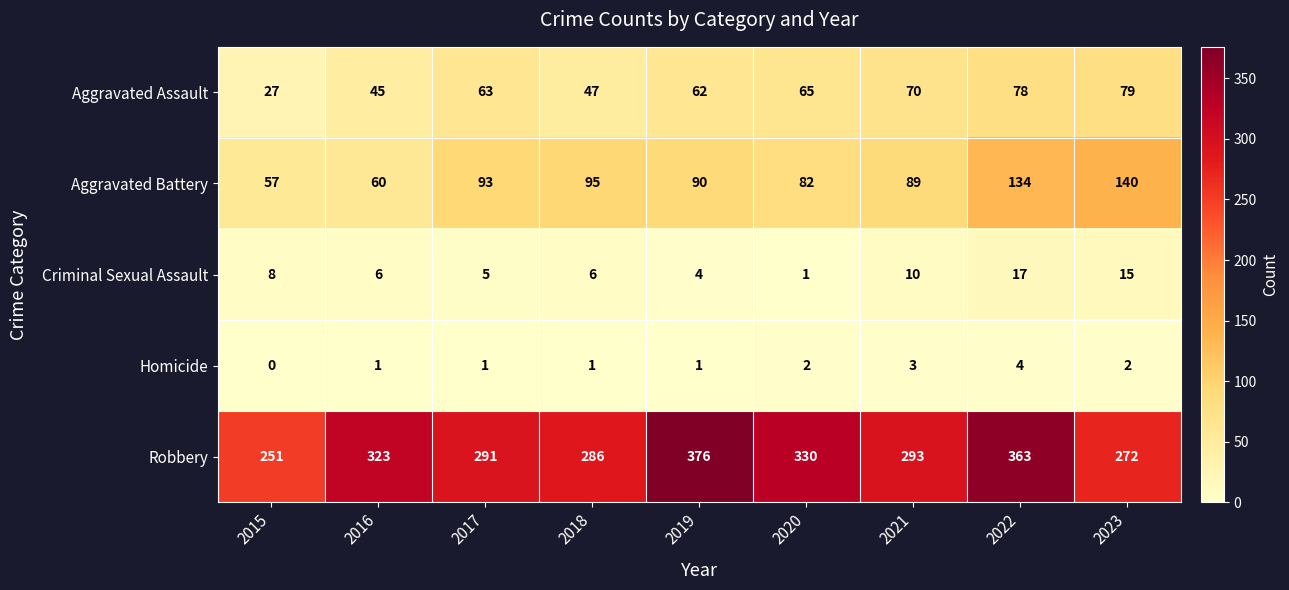

True or false: Homicide has a value of 2 at 2023.

True